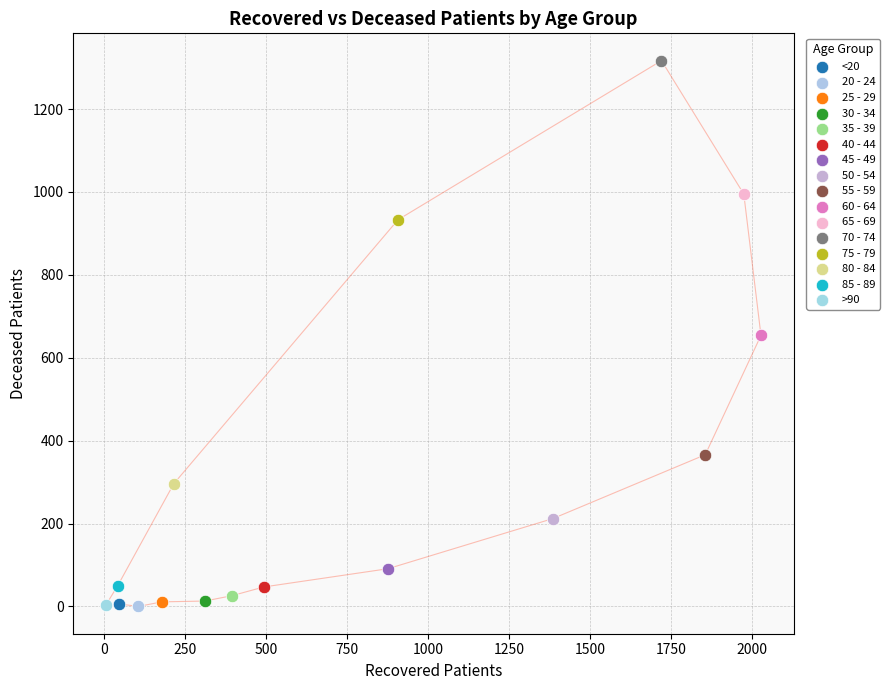

Which series contains the highest Y value?

70 - 74